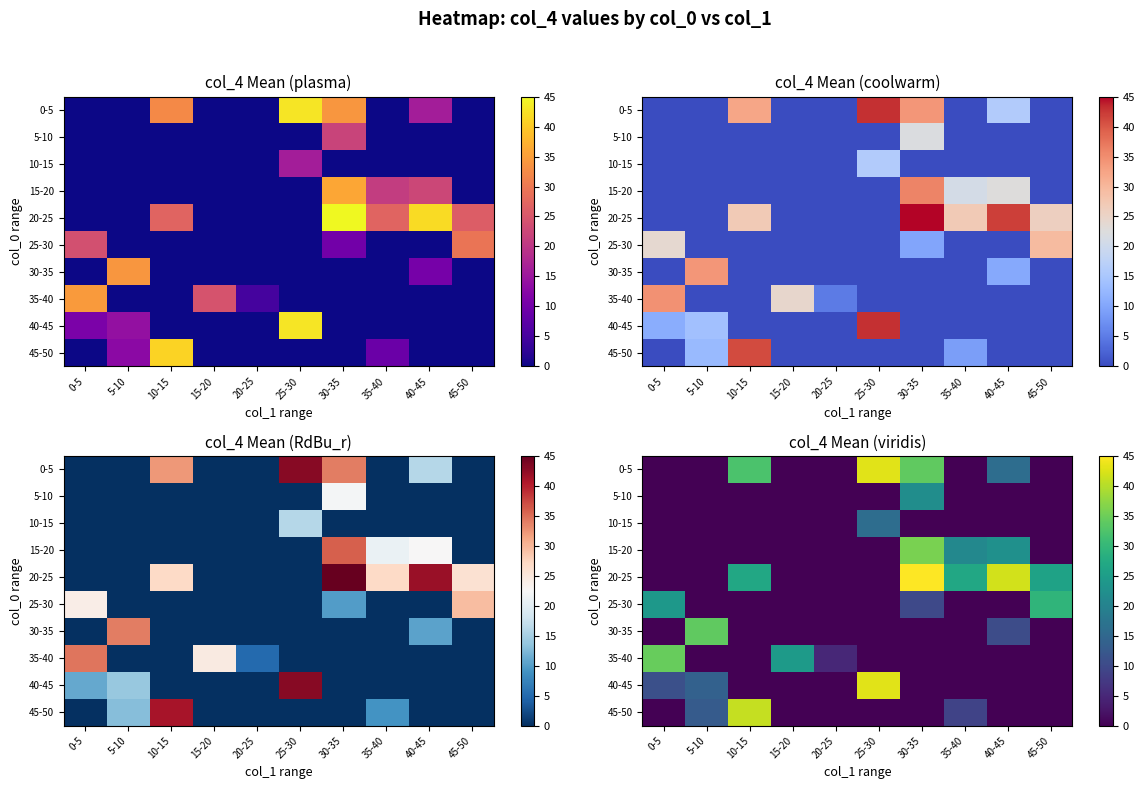

The 5-10 series shows 0.0 at 10-15. True or false?

True